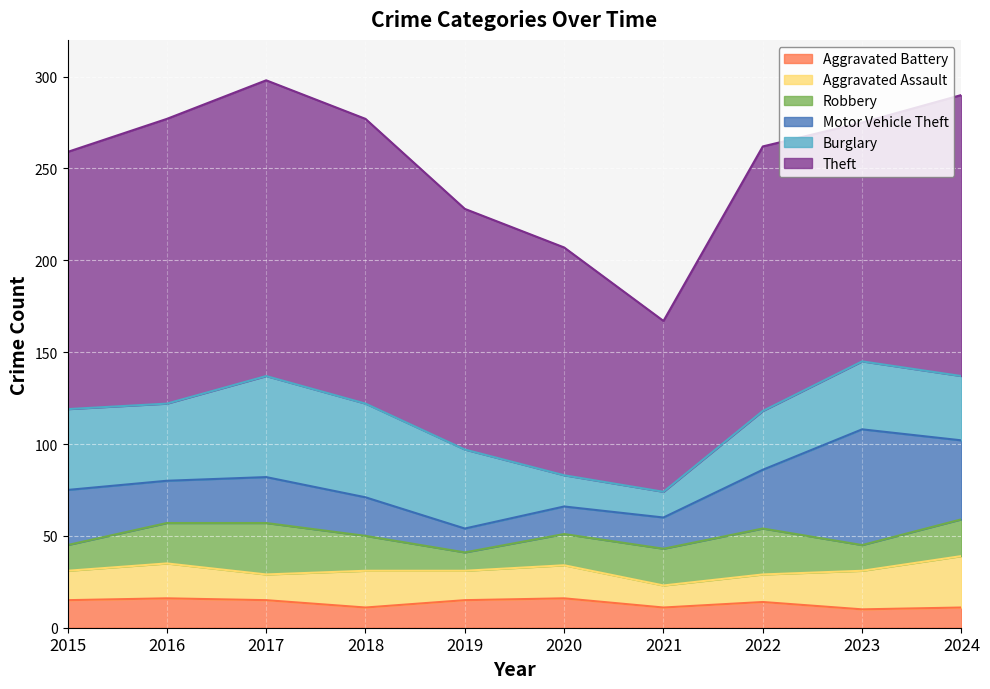

Where is the first local maximum for Aggravated Assault?

2016